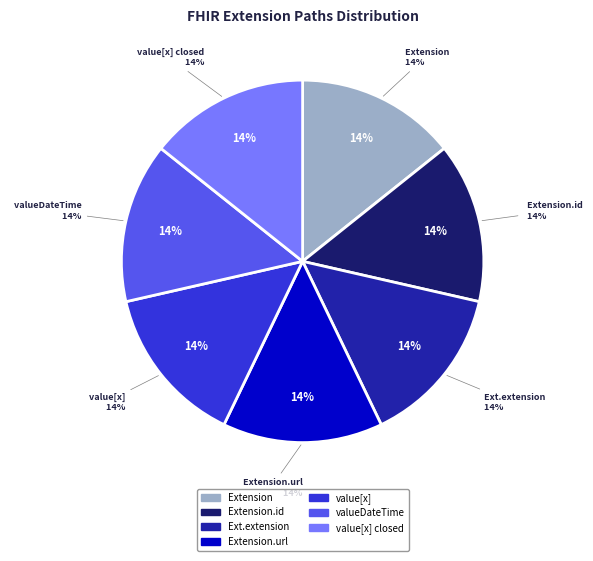

How many slices are in this pie chart?

7